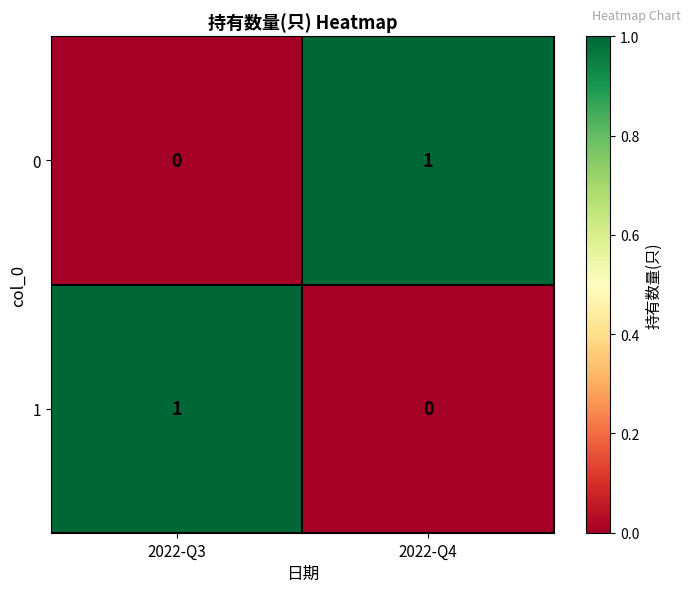

At 2022-Q4, list the series in order from largest to smallest.

0, 1